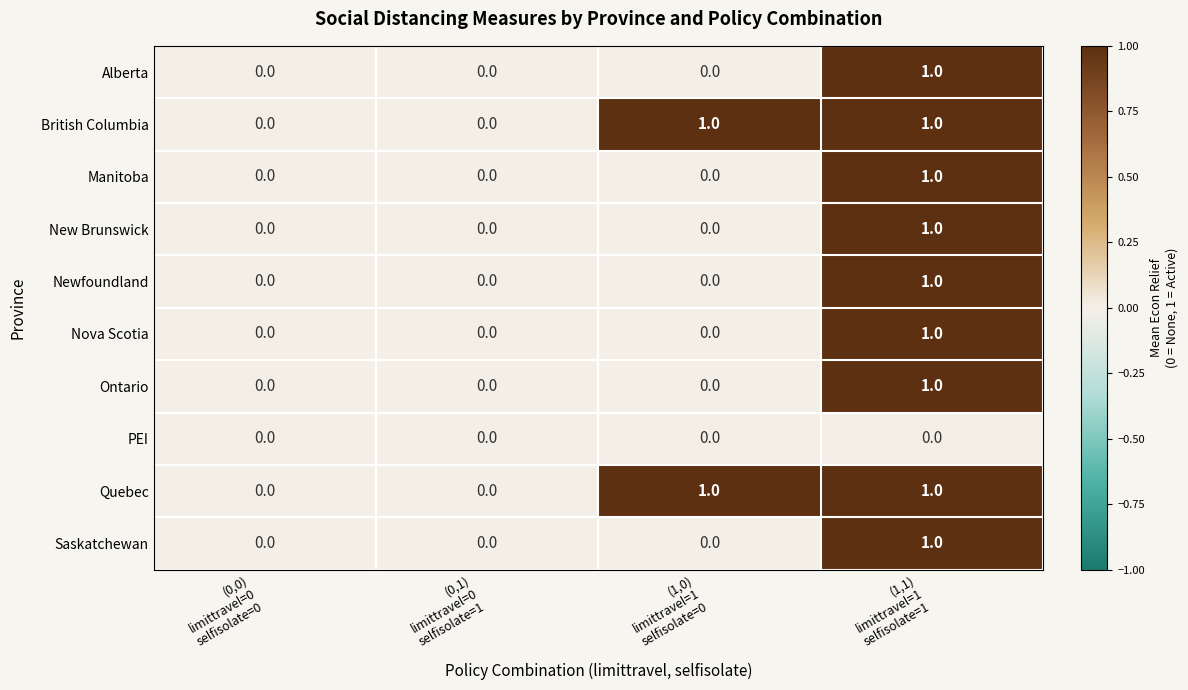

How many Quebec values are between 0 and 1?

4